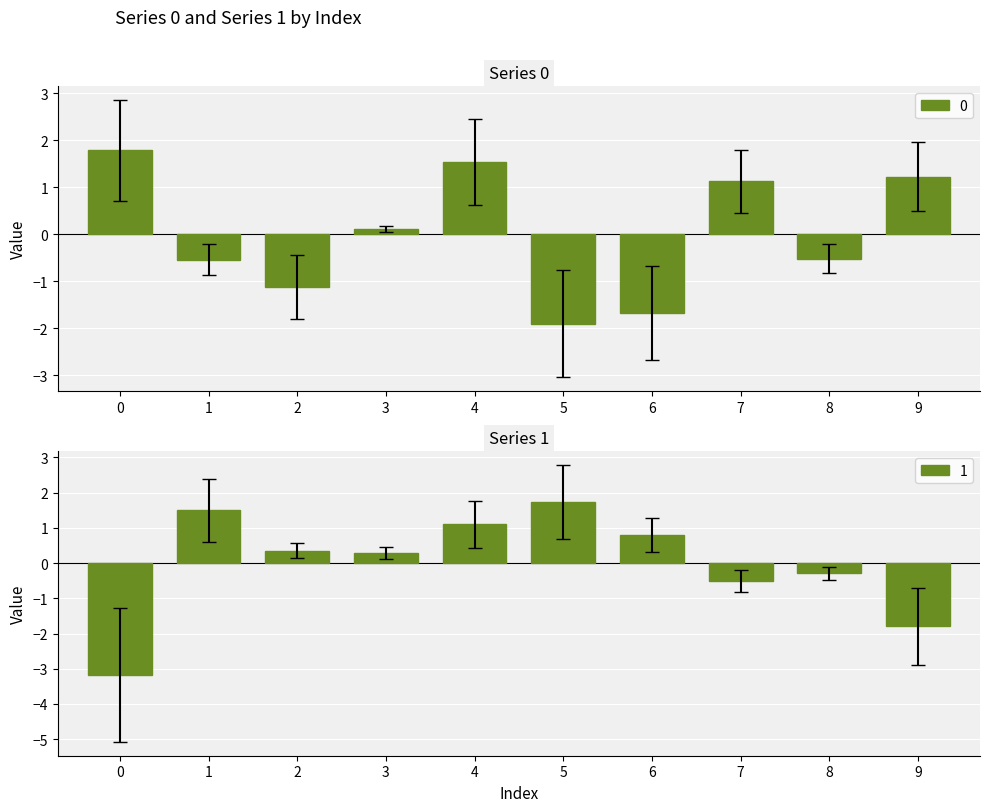

At which label is 0 closest to 0?

3